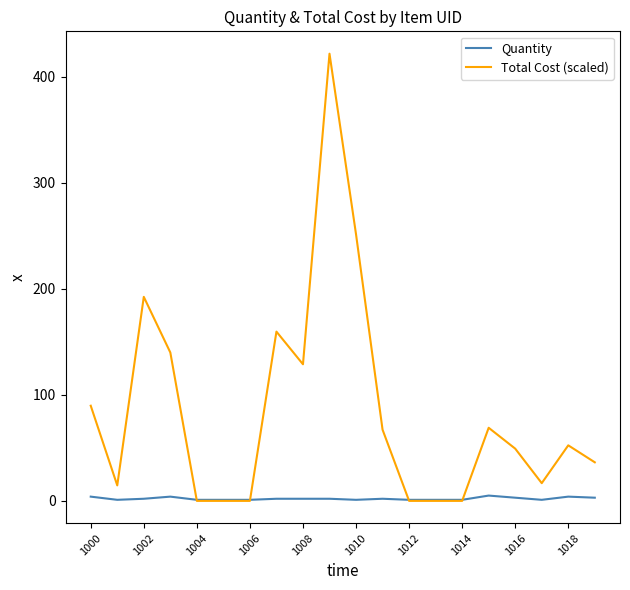

What is the maximum value shown in the chart?

421.6